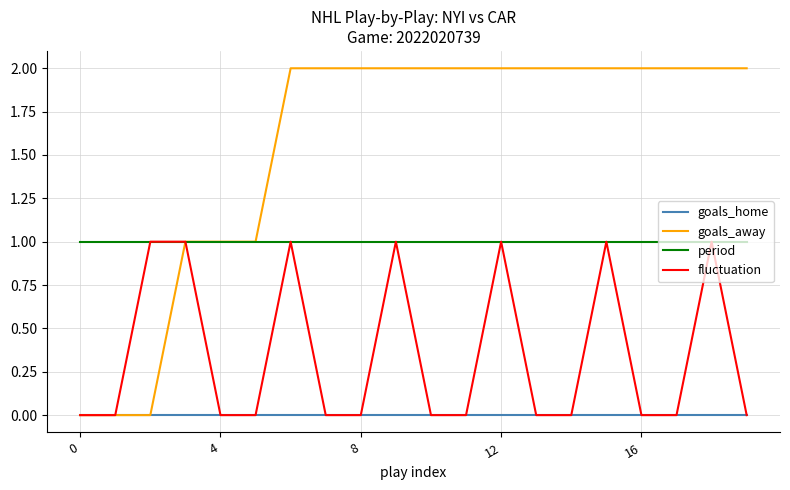

Rank the series by their average value, from highest to lowest.

goals_away, period, fluctuation, goals_home